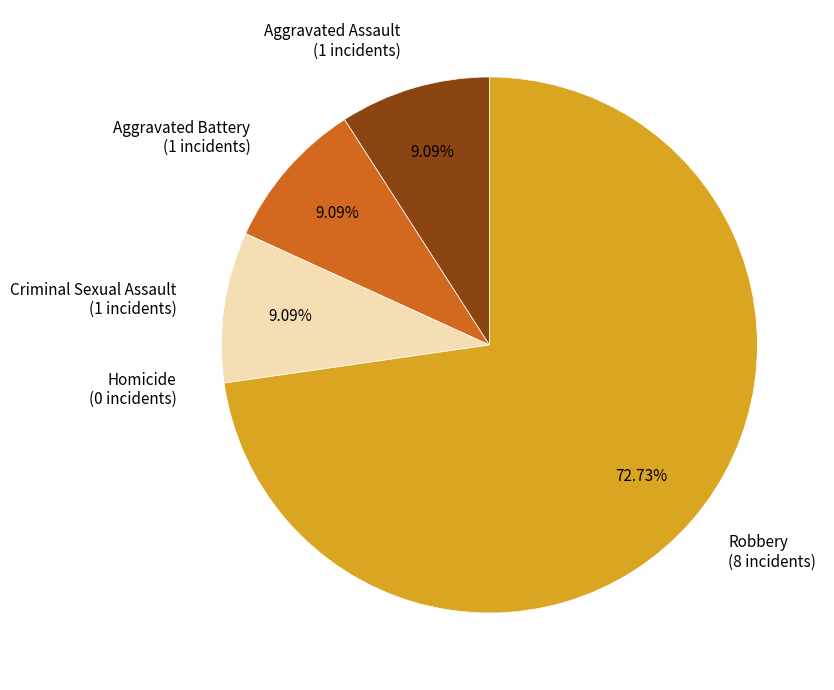

To the nearest percent, what portion does Robbery represent?

73%